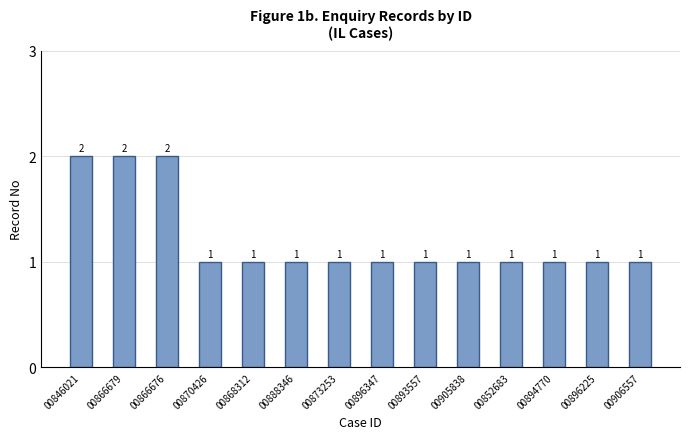

The value at 00852683 is 1. True or false?

True